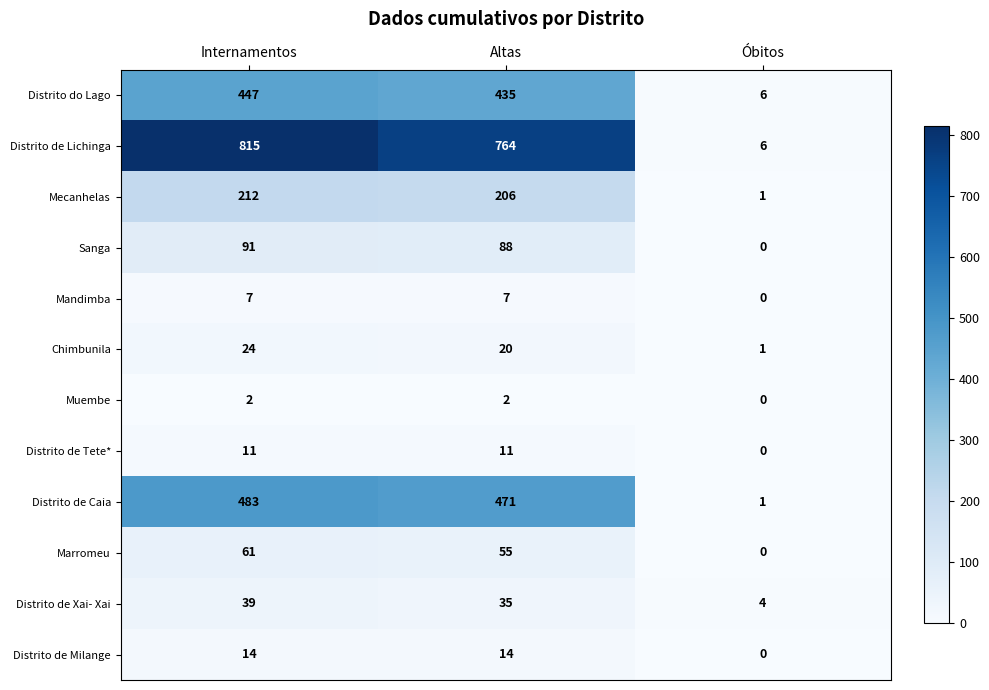

True or false: Distrito de Milange has a value of 14 at Altas.

True